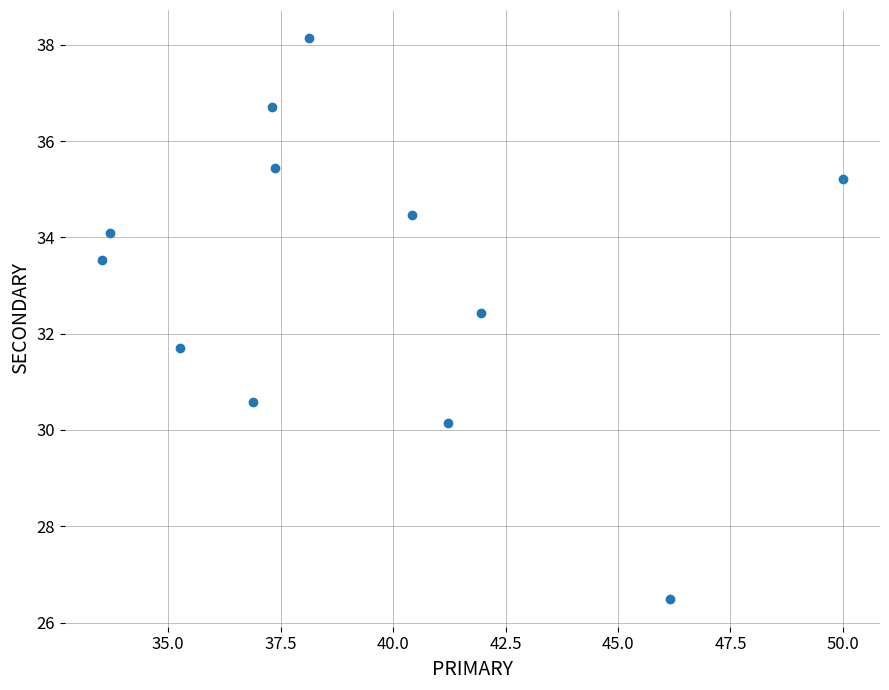

What is the range of Y values (max minus min)?

11.6